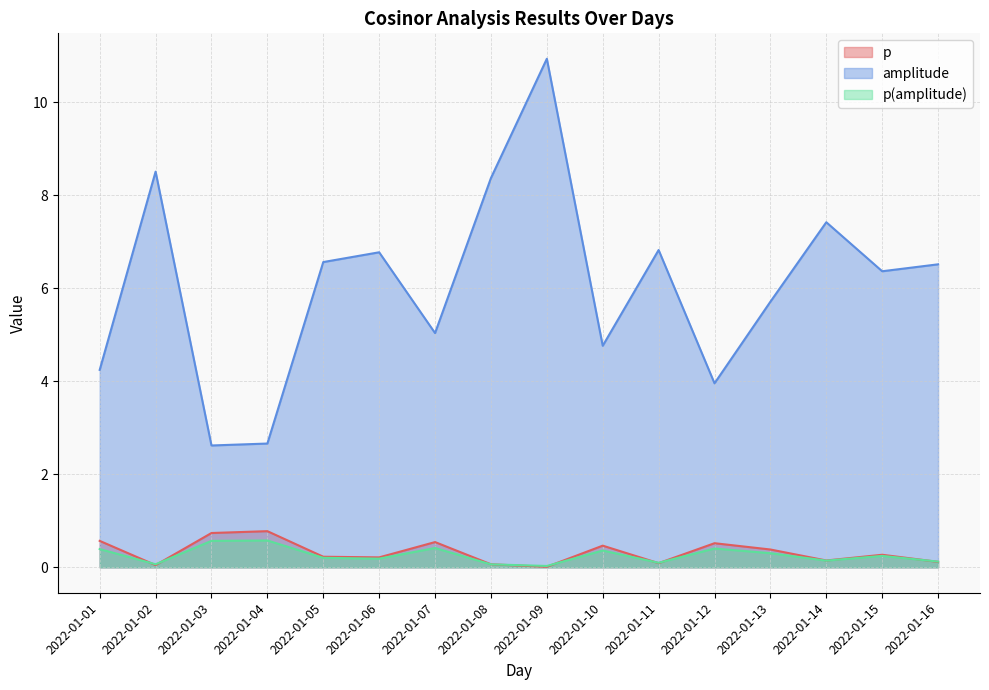

At which category is the sum across all series the highest?

2022-01-09